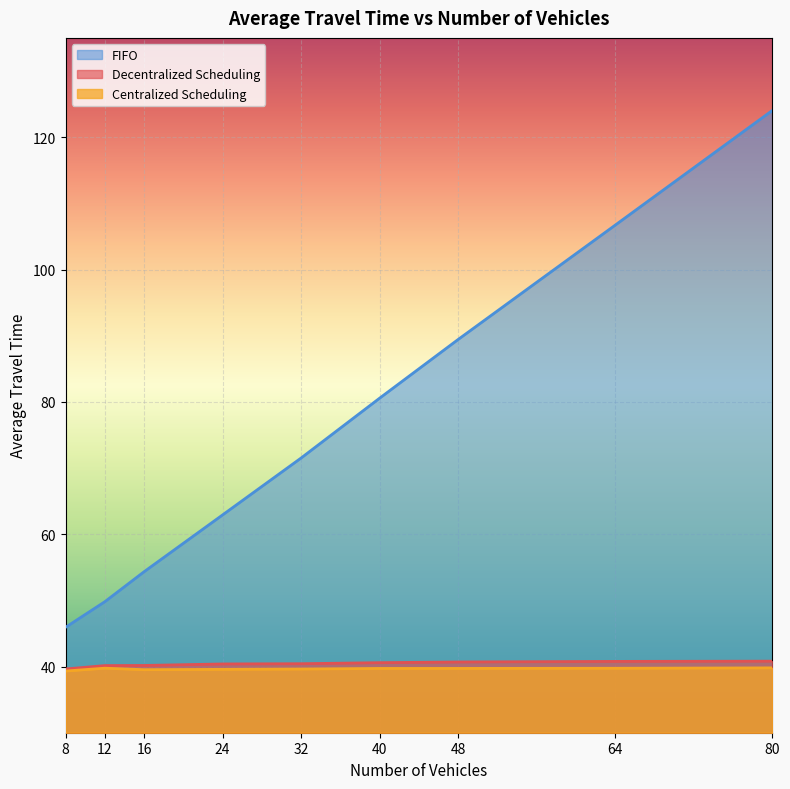

At how many categories does at least one series exceed 90?

2